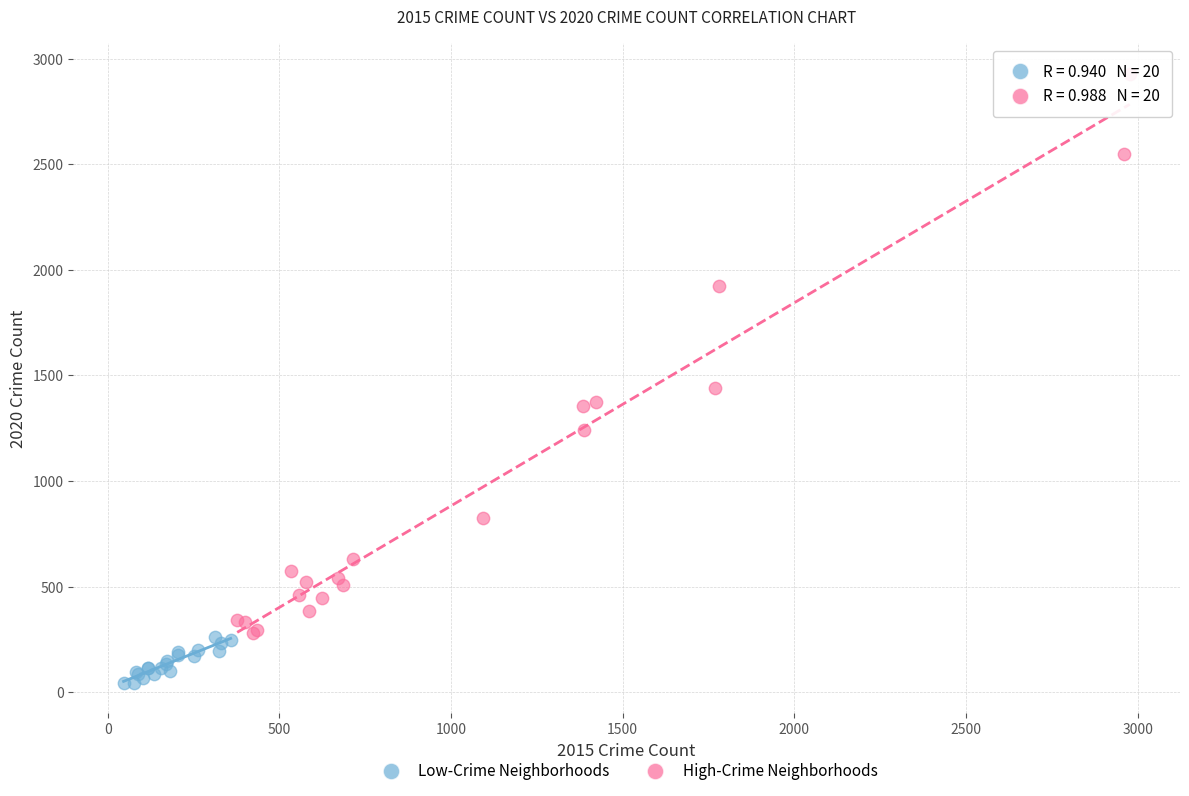

Which series reaches the maximum Y coordinate?

High-Crime Neighborhoods